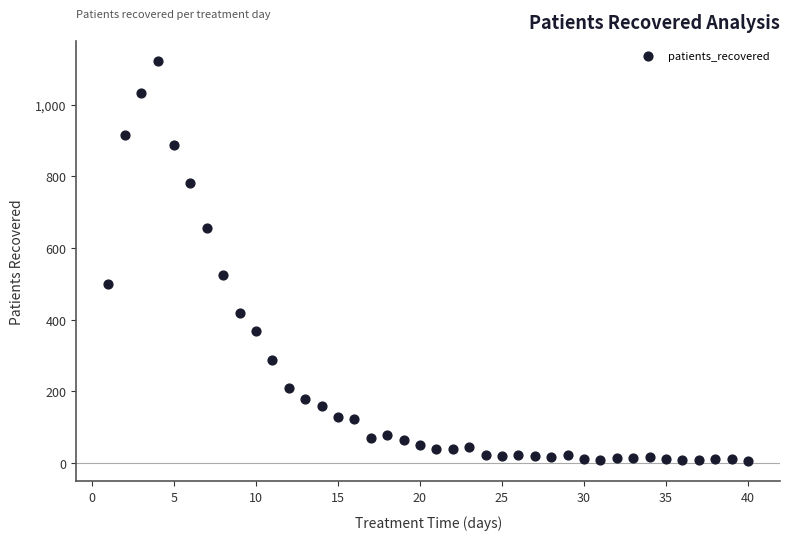

What Y value in the scatter plot is closest to 563?

524